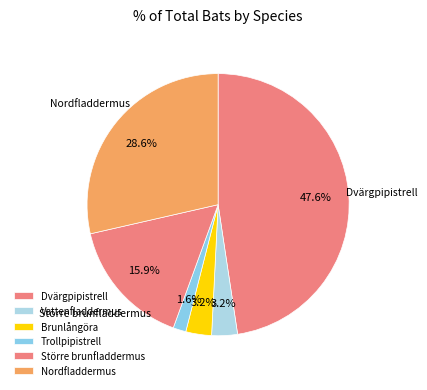

What is the ratio of the value at Trollpipistrell to the value at Vattenfladdermus?

0.5